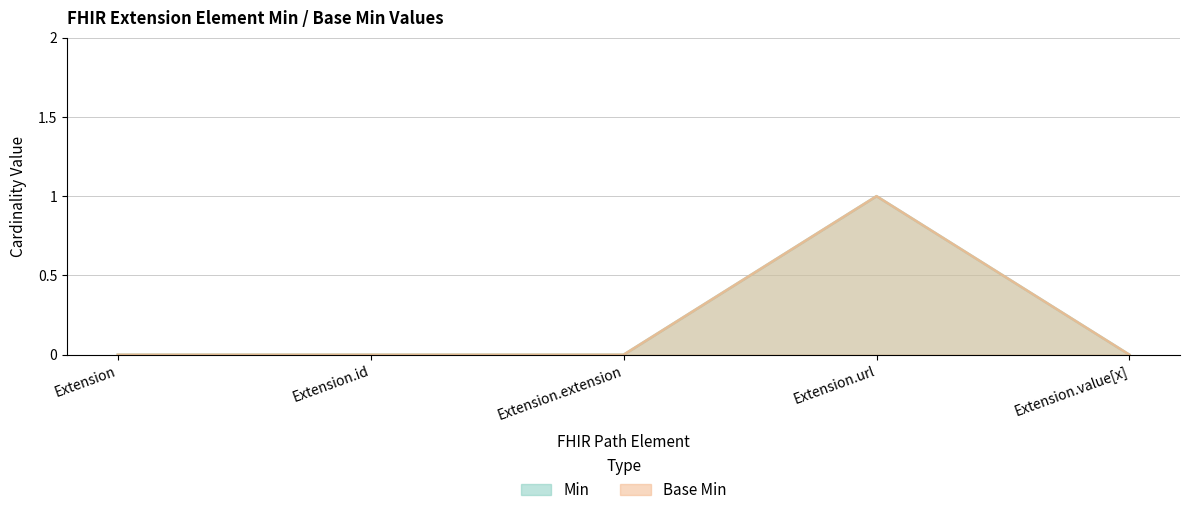

At which category does the chart reach its minimum across all series?

Extension